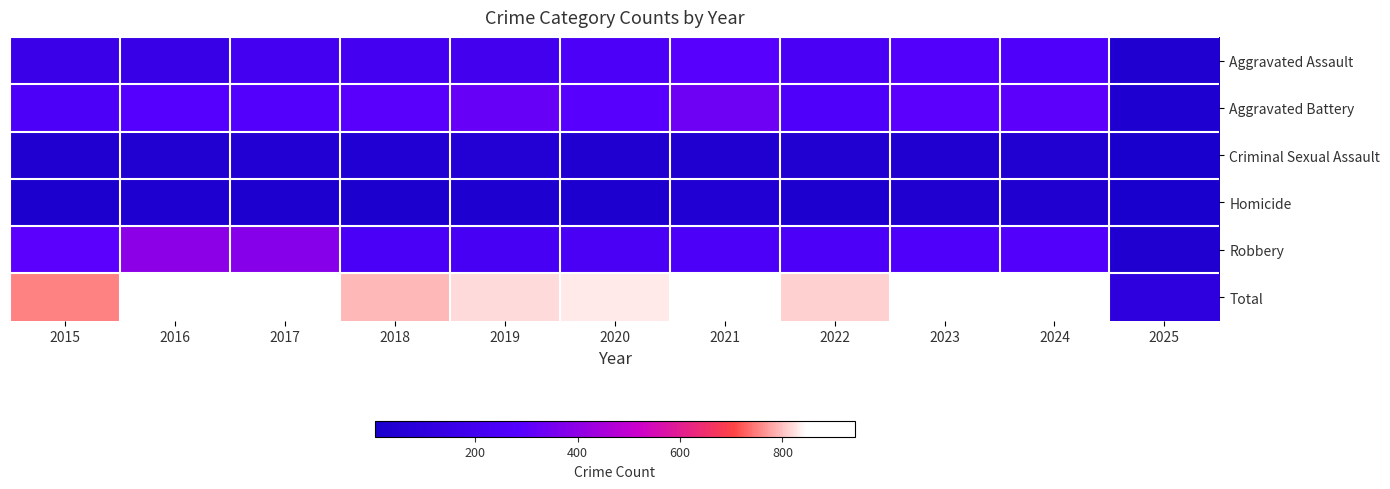

Count the number of data series in this chart.

6